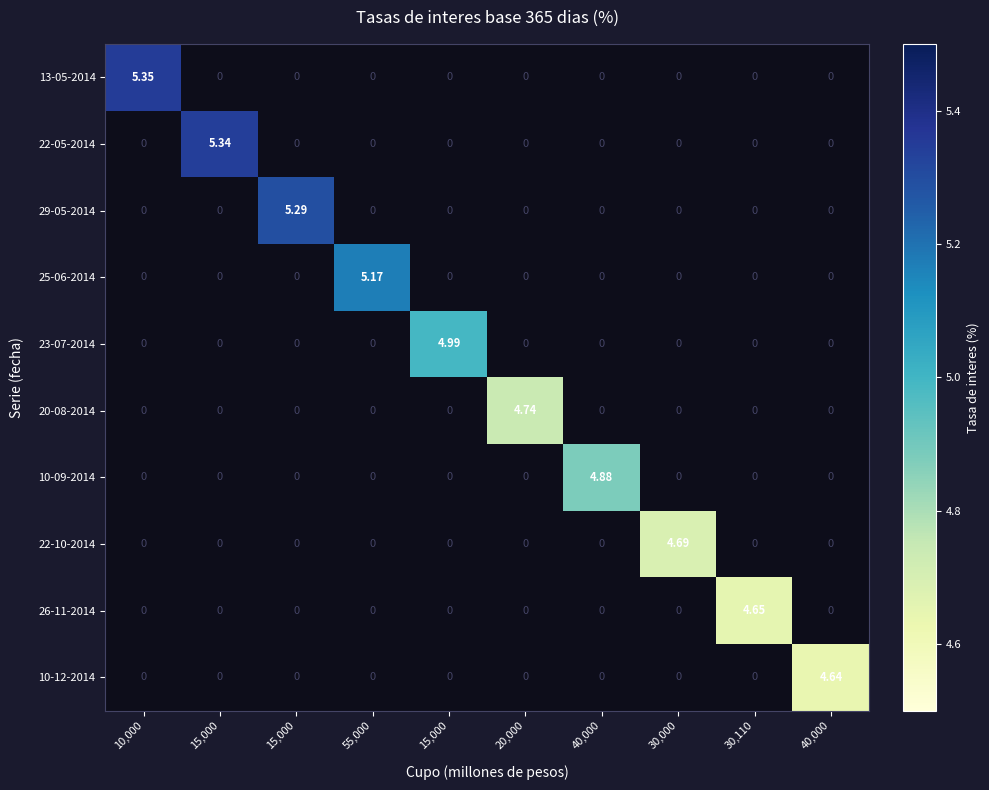

Where is 22-05-2014 nearest to the value 2?

10,000